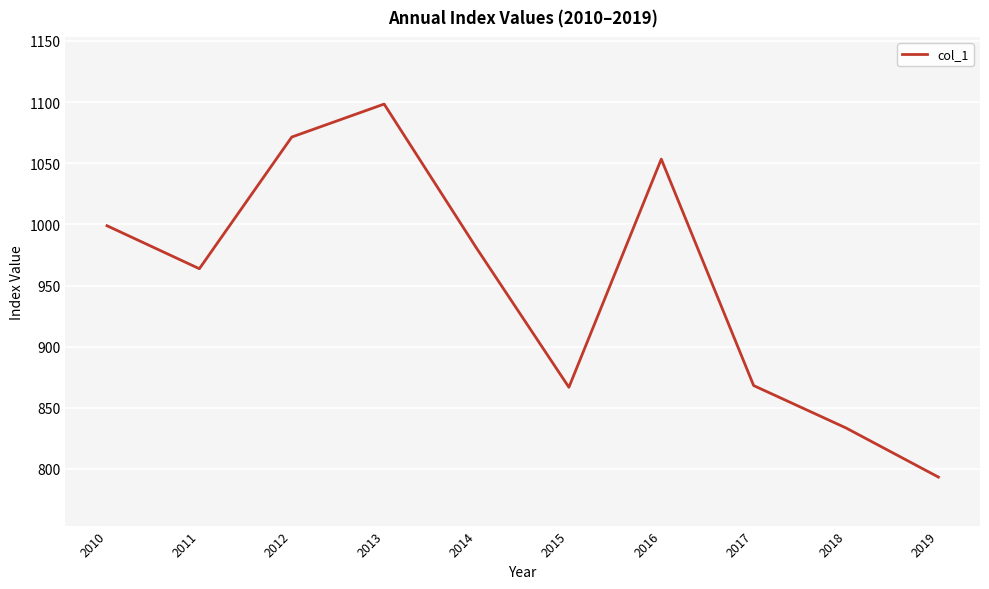

At which category does the data reach its first local valley?

2011